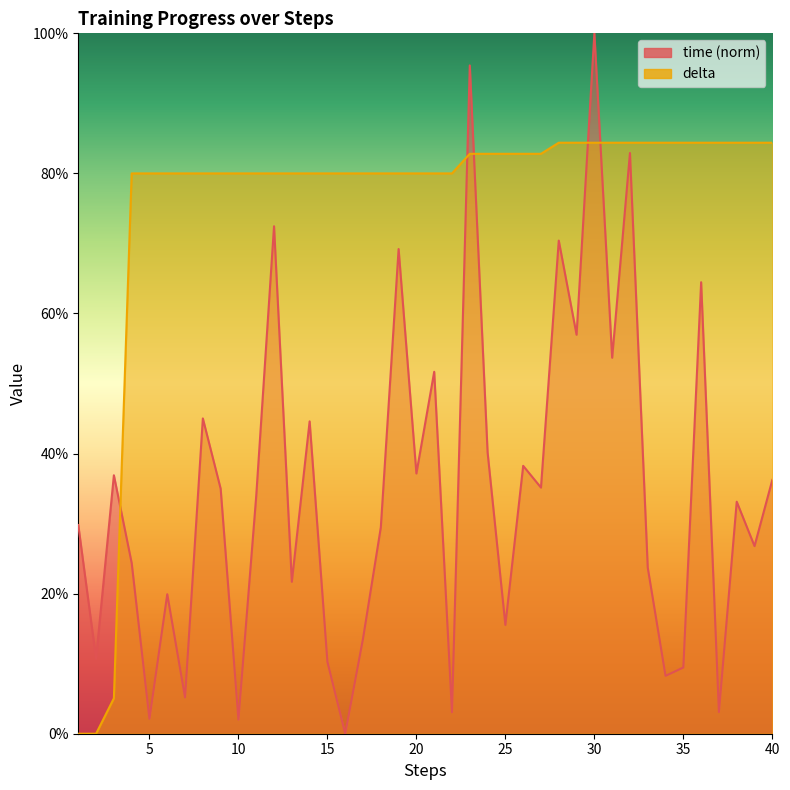

The value of time at 9 is 0.1. True or false?

False